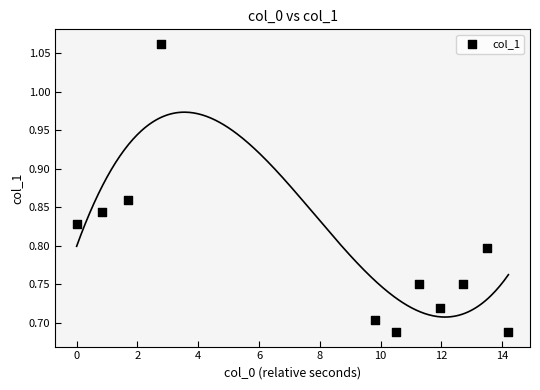

What is the range of X values (max minus min)?

14.2